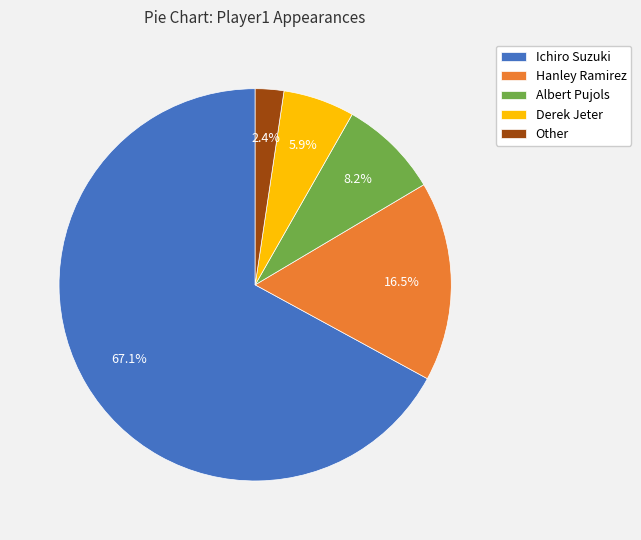

What portion of the pie excludes Other?

97.6%